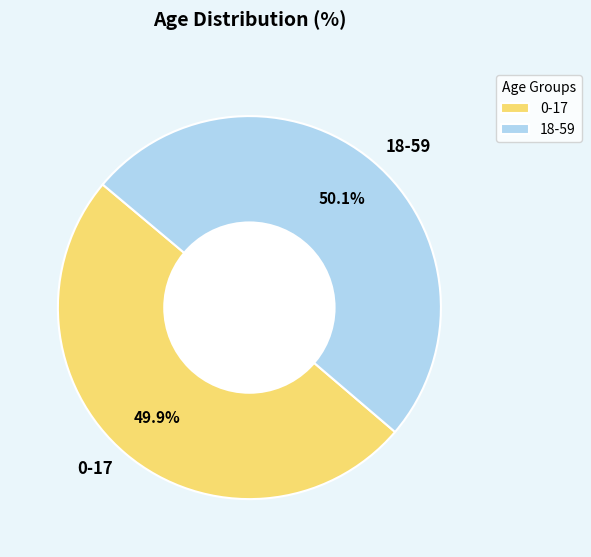

Approximately how many times larger is the value at 18-59 compared to 0-17?

1.0